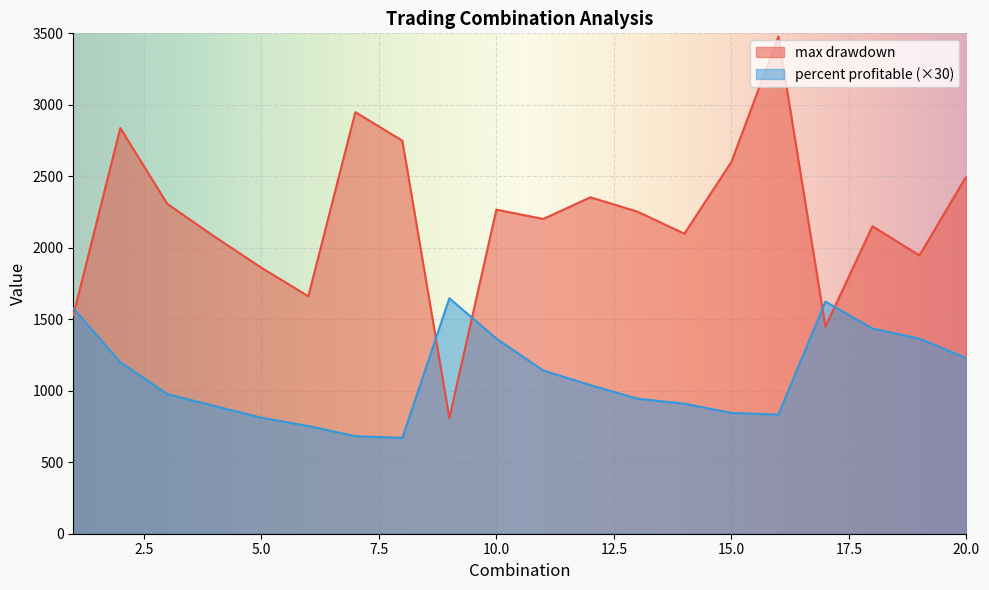

How many times do max drawdown and percent profitable cross each other?

5